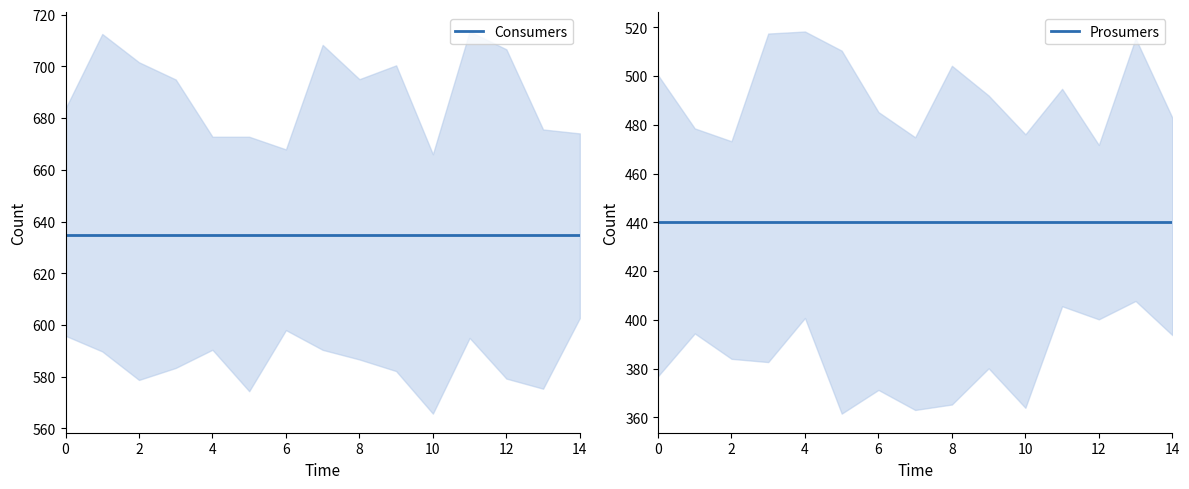

Rank the series at 10 from highest to lowest value.

Consumers, Prosumers